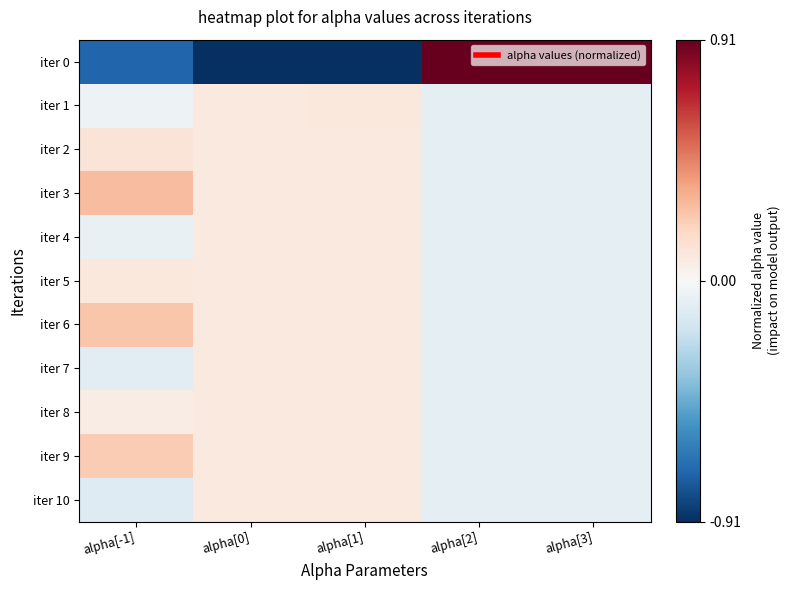

Reading left to right, extract all data points from this chart.

iter 0: alpha[-1]=-0.7	alpha[0]=-0.9	alpha[1]=-0.9	alpha[2]=0.9	alpha[3]=0.9
iter 1: alpha[-1]=-0.0	alpha[0]=0.1	alpha[1]=0.1	alpha[2]=-0.1	alpha[3]=-0.1
iter 2: alpha[-1]=0.1	alpha[0]=0.1	alpha[1]=0.1	alpha[2]=-0.1	alpha[3]=-0.1
iter 3: alpha[-1]=0.3	alpha[0]=0.1	alpha[1]=0.1	alpha[2]=-0.1	alpha[3]=-0.1
iter 4: alpha[-1]=-0.1	alpha[0]=0.1	alpha[1]=0.1	alpha[2]=-0.1	alpha[3]=-0.1
iter 5: alpha[-1]=0.1	alpha[0]=0.1	alpha[1]=0.1	alpha[2]=-0.1	alpha[3]=-0.1
iter 6: alpha[-1]=0.3	alpha[0]=0.1	alpha[1]=0.1	alpha[2]=-0.1	alpha[3]=-0.1
iter 7: alpha[-1]=-0.1	alpha[0]=0.1	alpha[1]=0.1	alpha[2]=-0.1	alpha[3]=-0.1
iter 8: alpha[-1]=0.1	alpha[0]=0.1	alpha[1]=0.1	alpha[2]=-0.1	alpha[3]=-0.1
iter 9: alpha[-1]=0.2	alpha[0]=0.1	alpha[1]=0.1	alpha[2]=-0.1	alpha[3]=-0.1
iter 10: alpha[-1]=-0.1	alpha[0]=0.1	alpha[1]=0.1	alpha[2]=-0.1	alpha[3]=-0.1